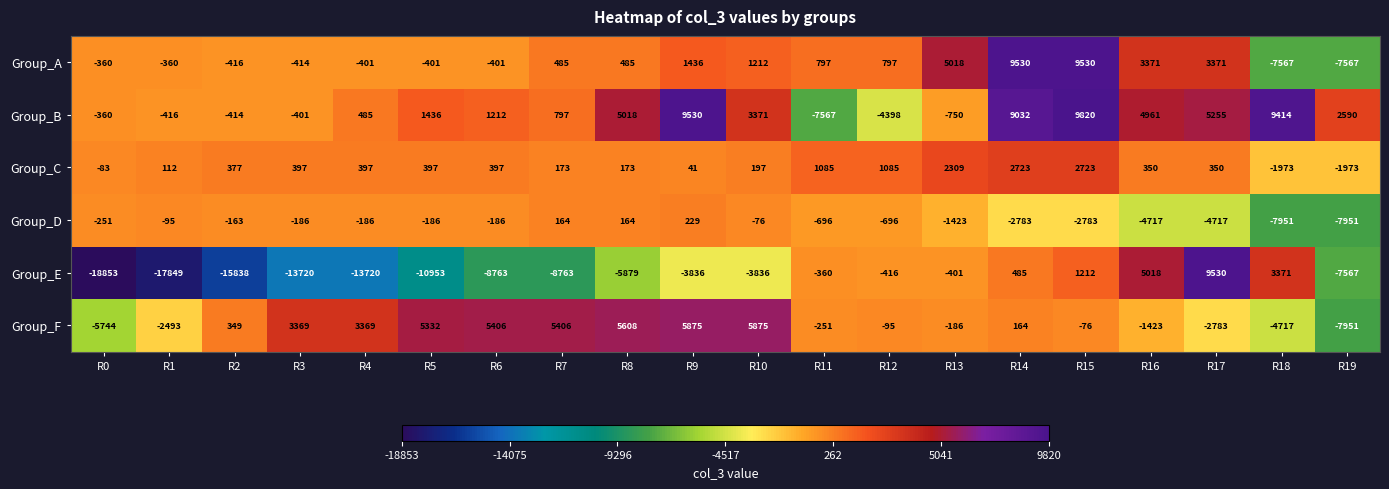

At which label is Group_F closest to -1038?

R16